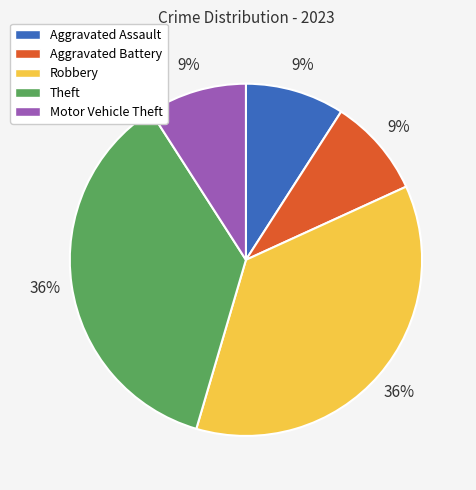

Does Robbery account for over 50% of the chart?

No